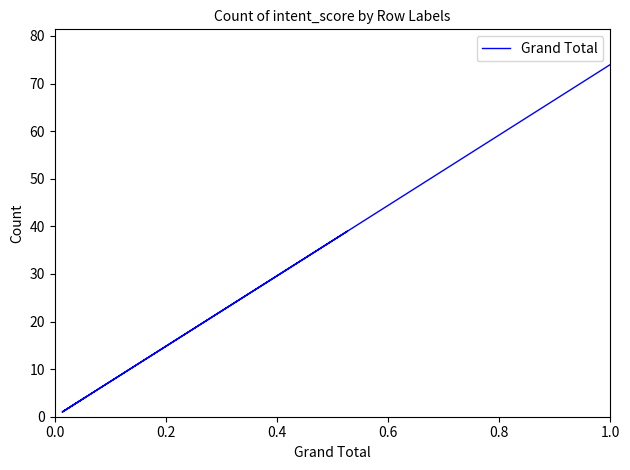

Is it true that the value at 0.6 is 16?

False